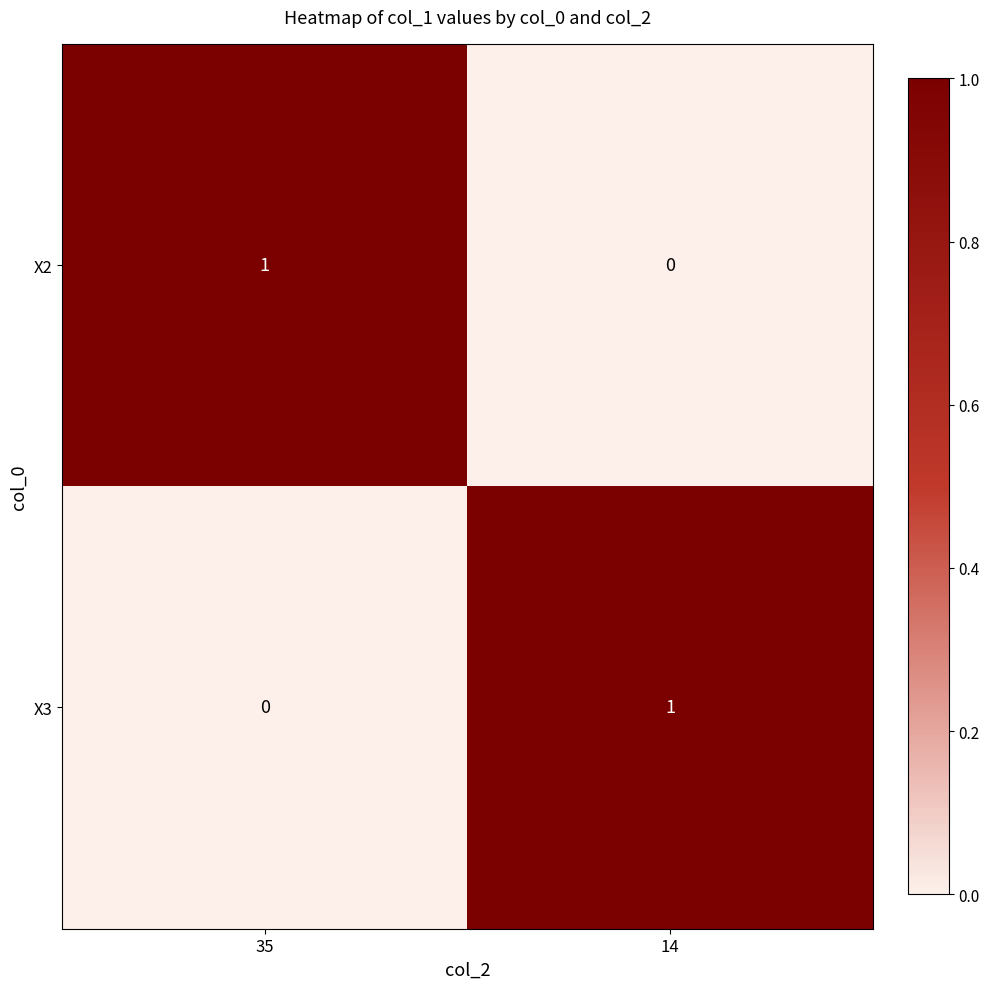

True or false: X3 has a value of -1 at 35.

False